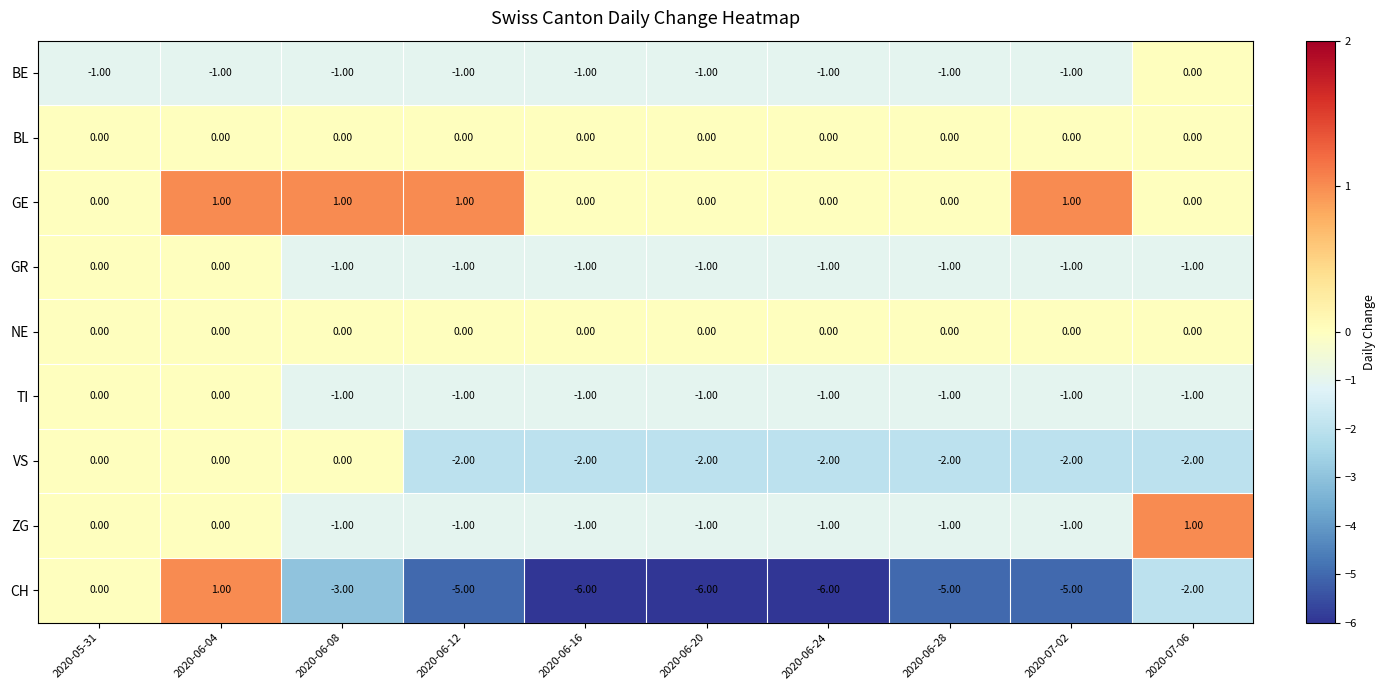

Between 2020-05-31 and 2020-06-16, which series saw the biggest shift?

CH